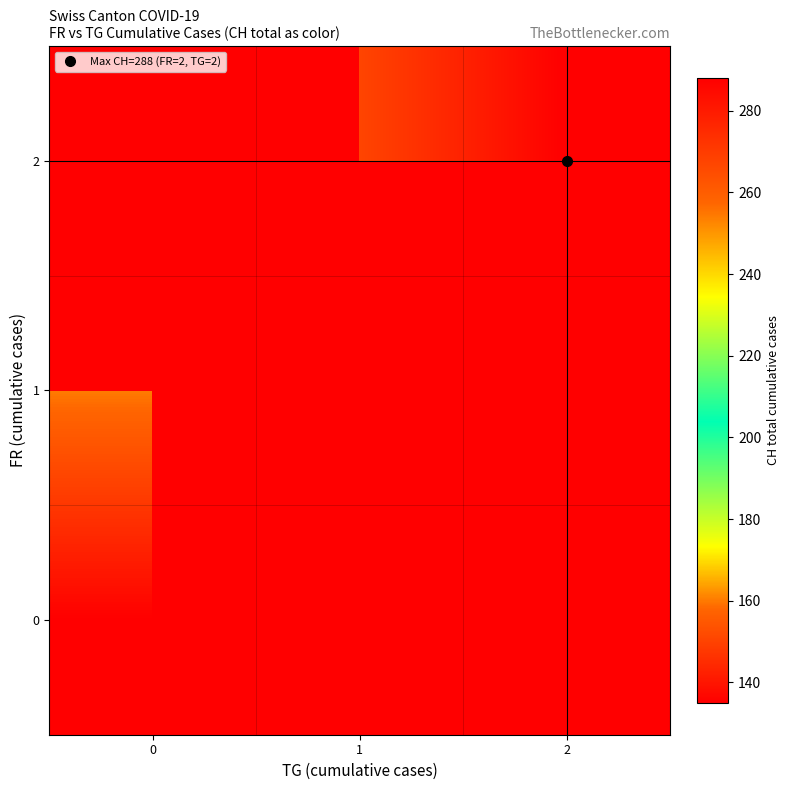

List the series in order of their peak value, highest first.

1, 2, 0